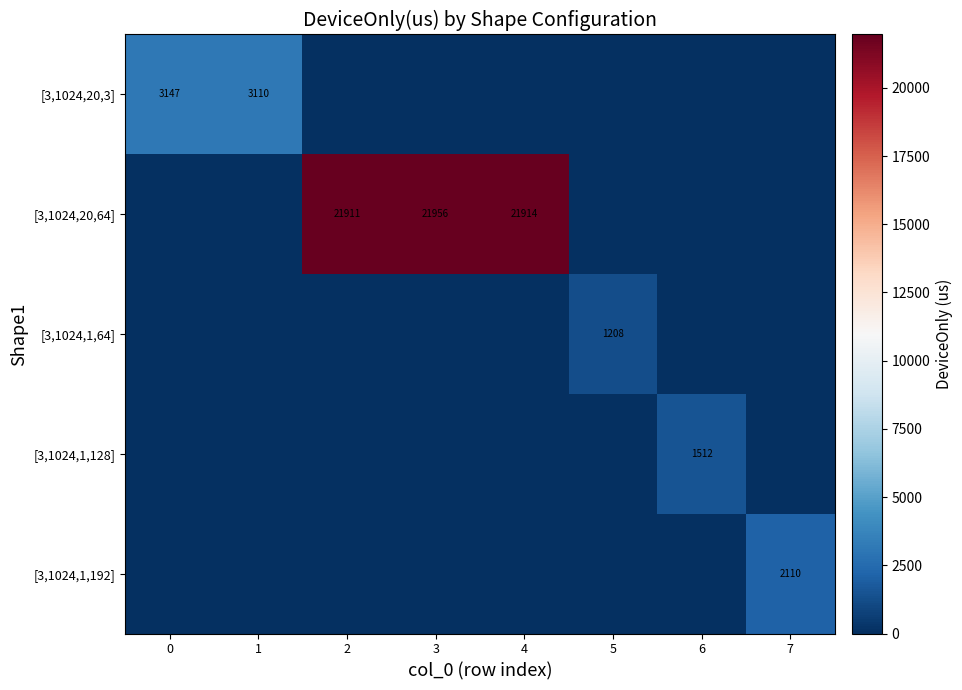

The value of row_3 at 4 is 638.5. True or false?

False